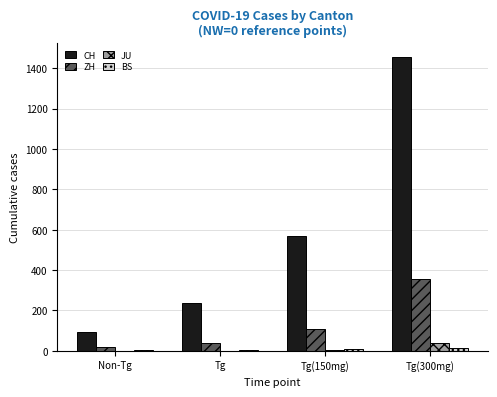

What is the sum of the JU values at Tg(150mg) and Tg(300mg)?

44